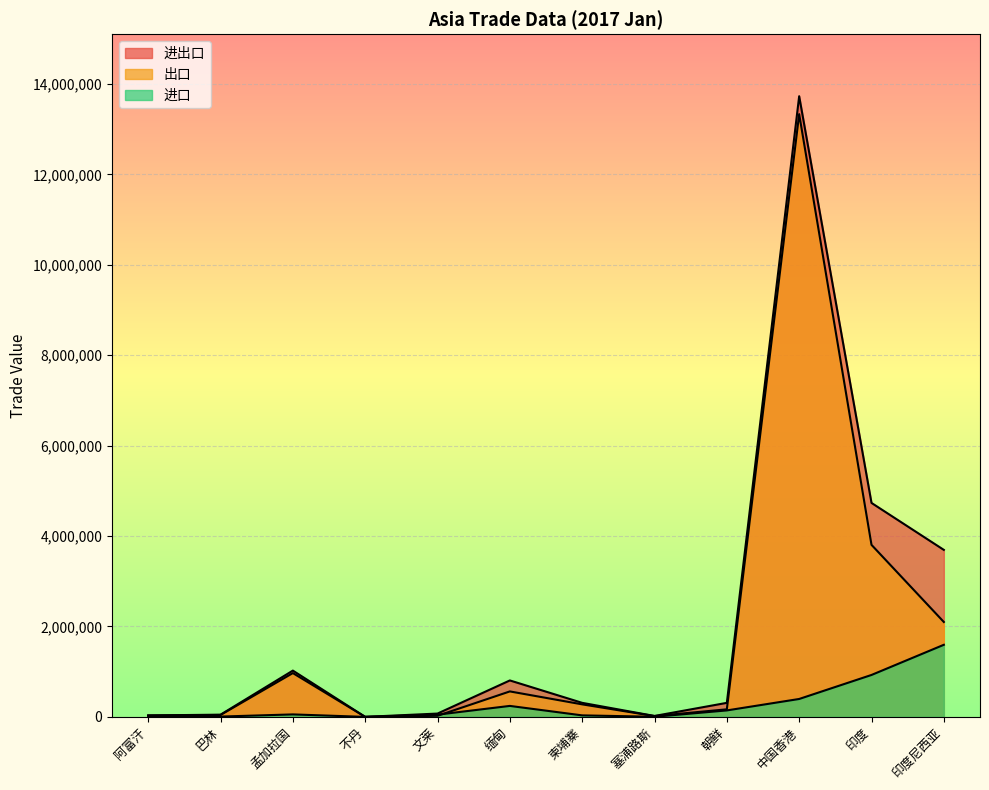

Rank the series at 孟加拉国 from lowest to highest value.

进口, 出口, 进出口